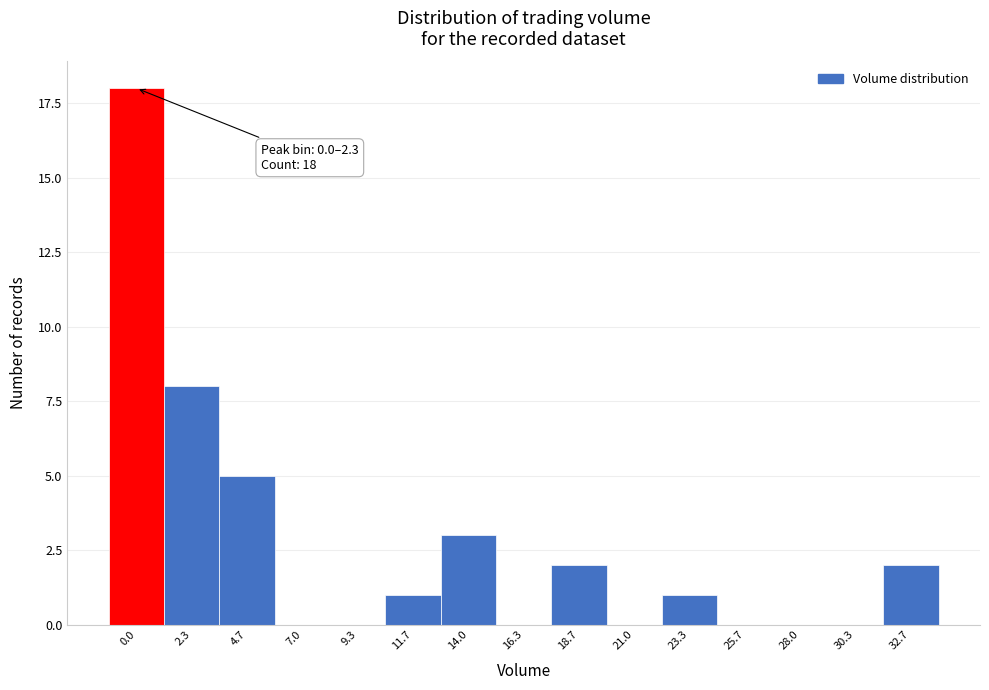

Reading right to left, extract all data points from this chart.

32.7=2	30.3=0	28.0=0	25.7=0	23.3=1	21.0=0	18.7=2	16.3=0	14.0=3	11.7=1	9.3=0	7.0=0	4.7=5	2.3=8	0.0=18